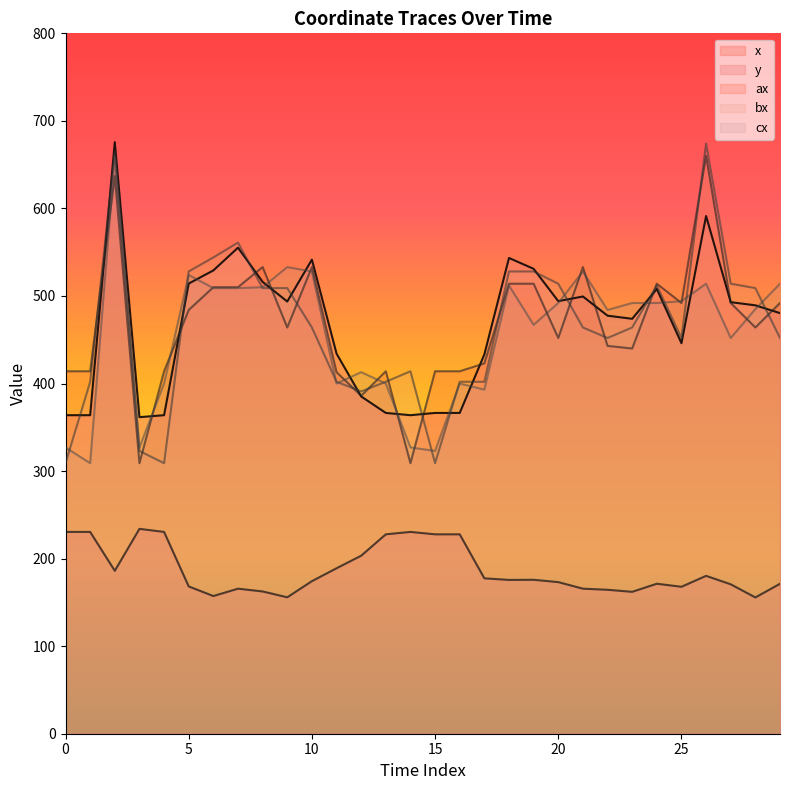

At which category does cx reach its first local valley?

1